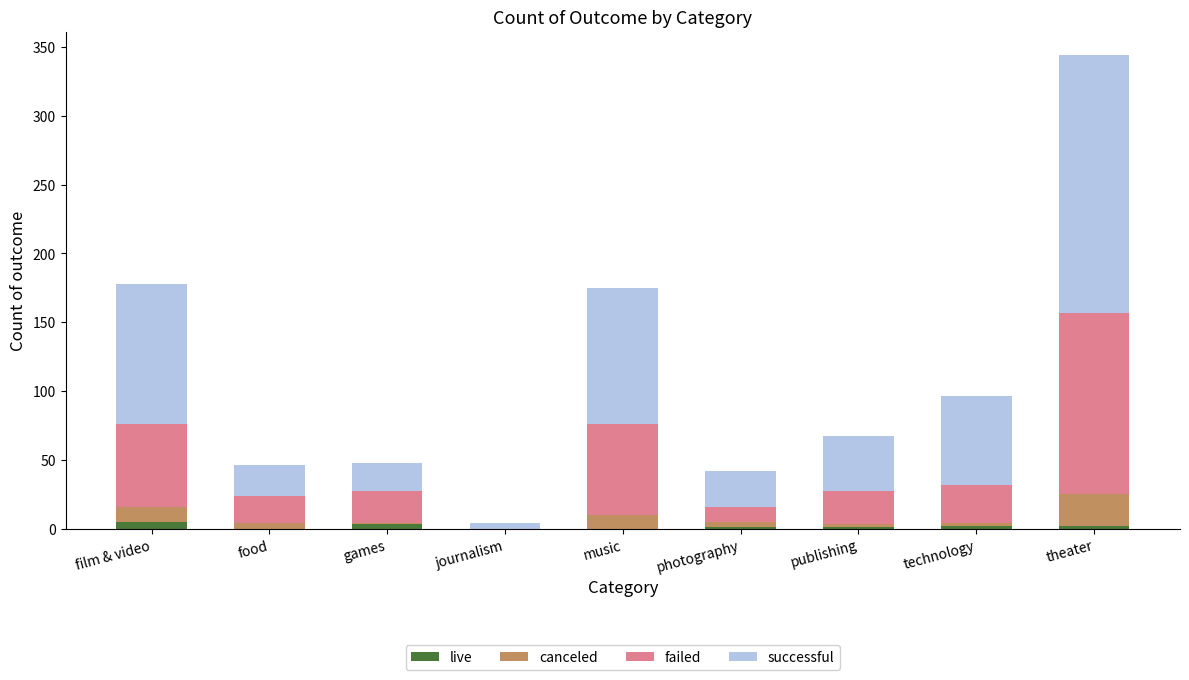

What is the total value across all series at music?

175